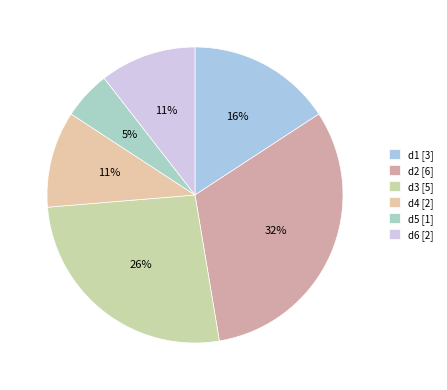

Is it true that d3 is 26% of the pie?

True